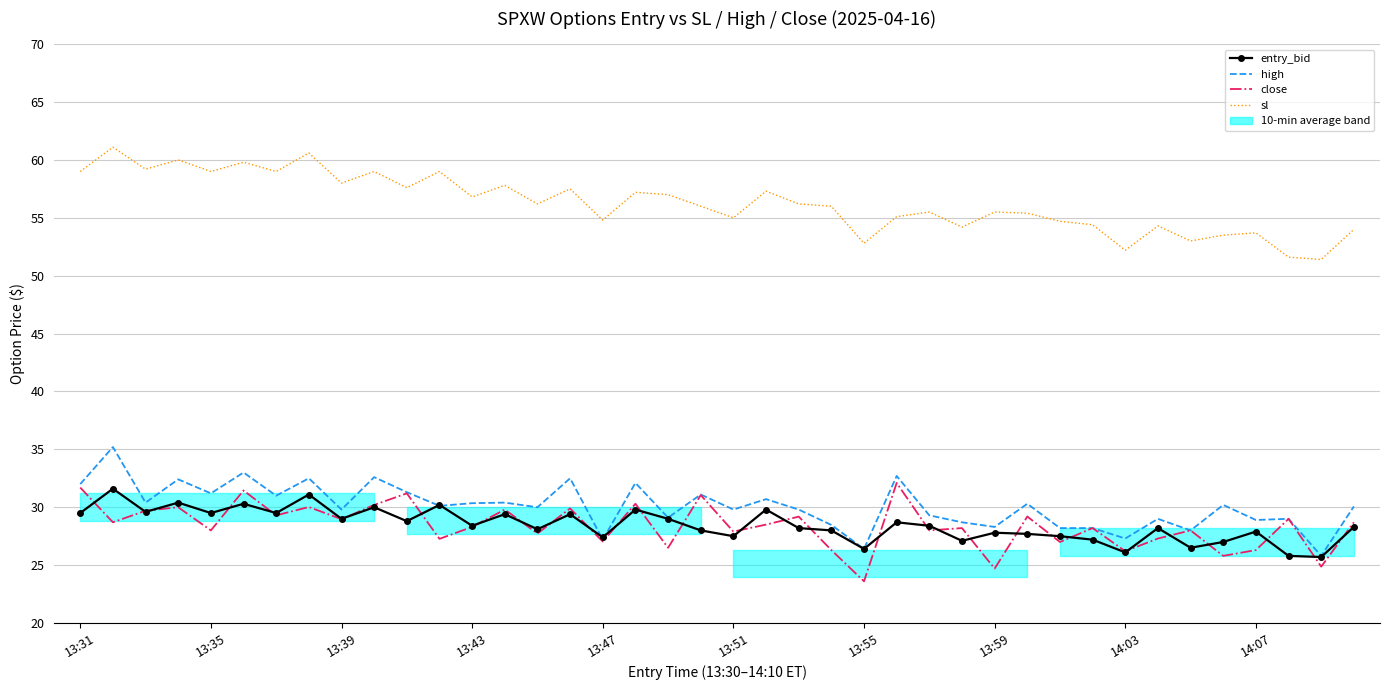

What is the value of the high point at the 21st from the left?

29.8